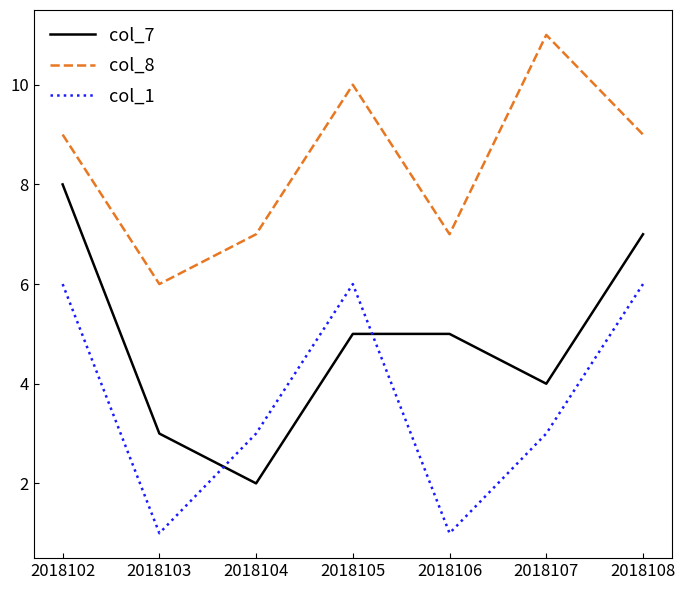

What is the total value across all series at 2018102?

23